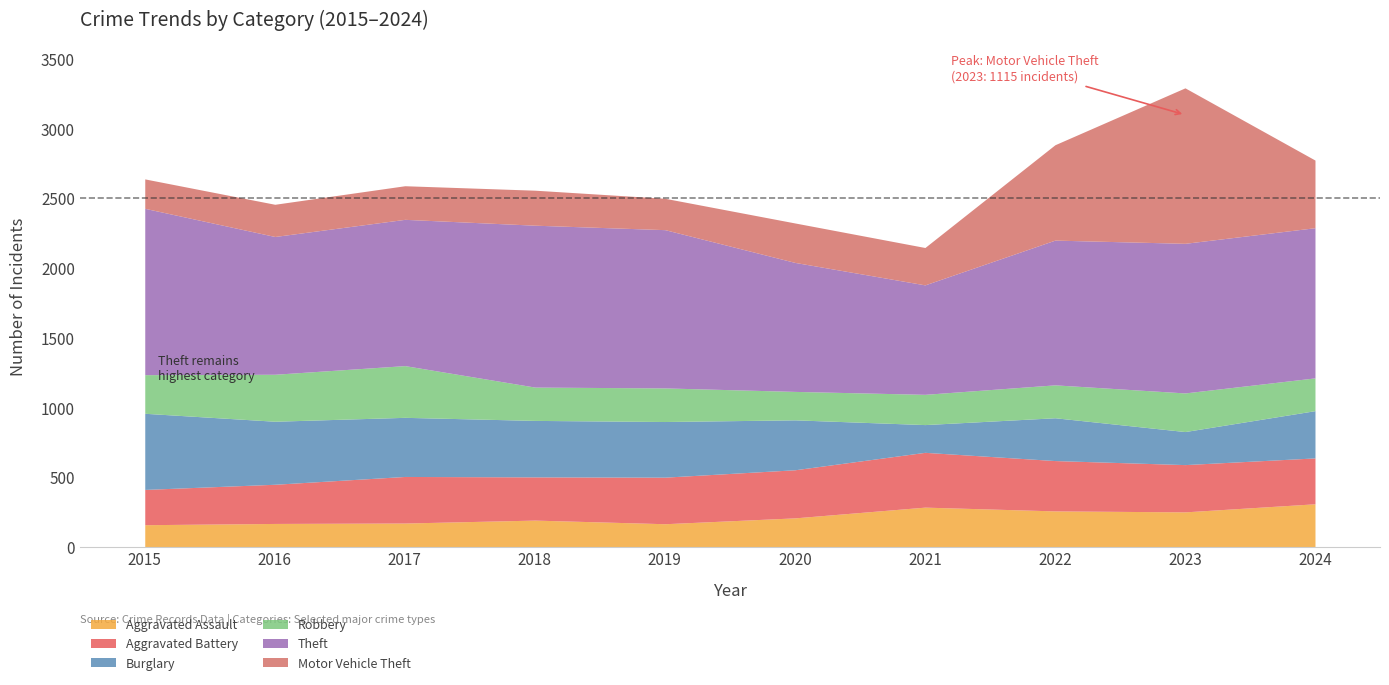

What is the sum of the Aggravated Assault values at 2016 and 2017?

341